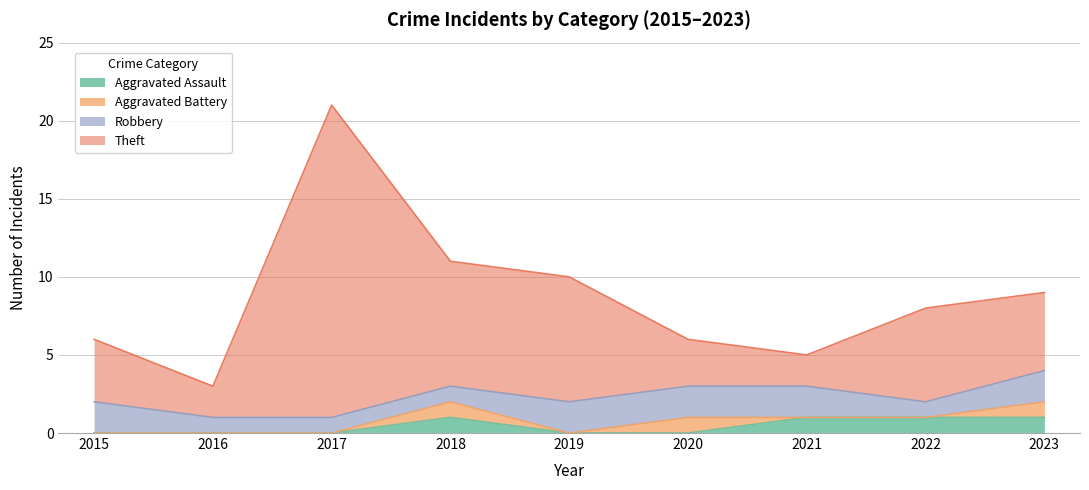

At which label does Theft first exceed 8?

2017